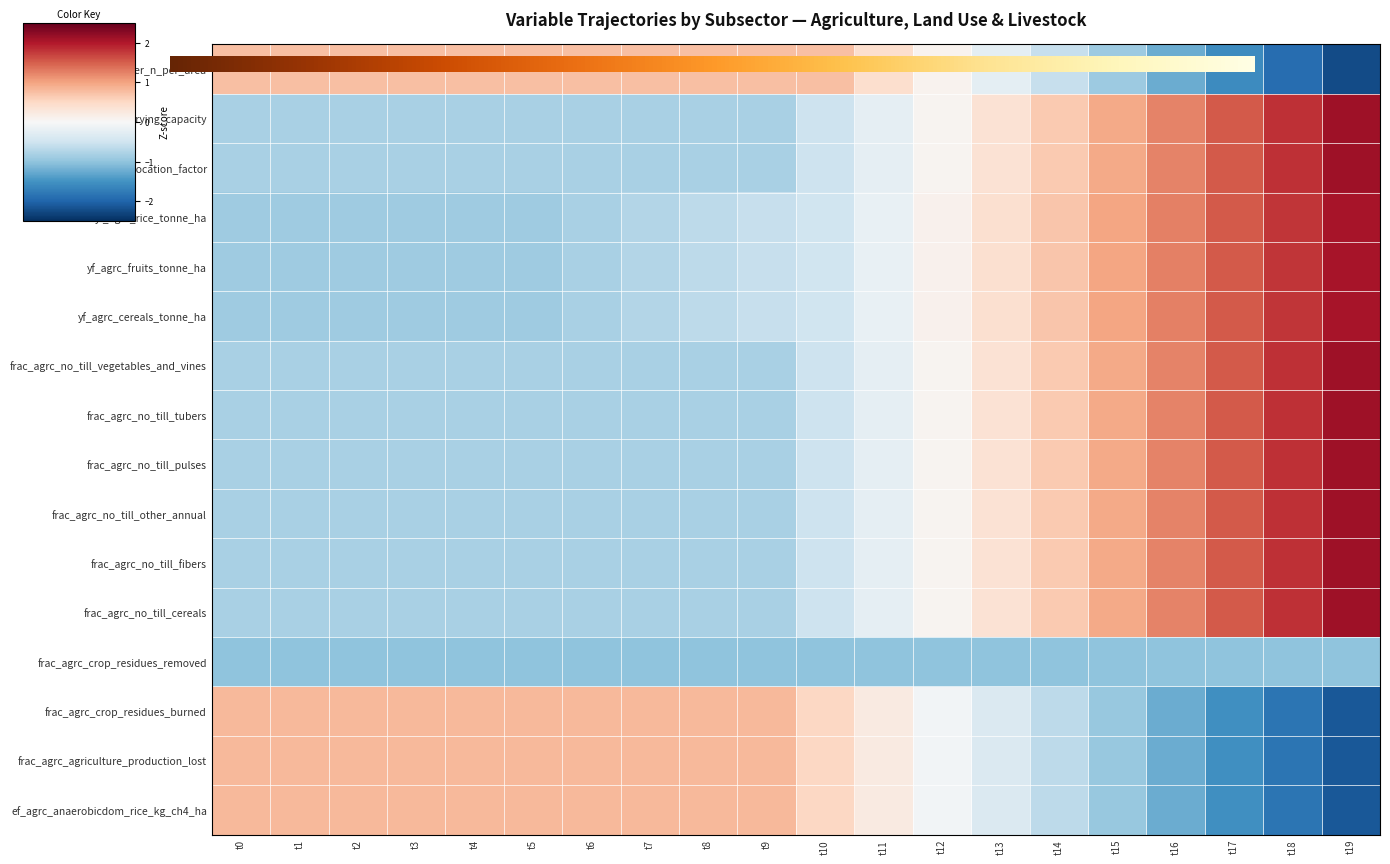

The yf_agrc_rice_tonne_ha series shows -1.2 at t0. True or false?

False